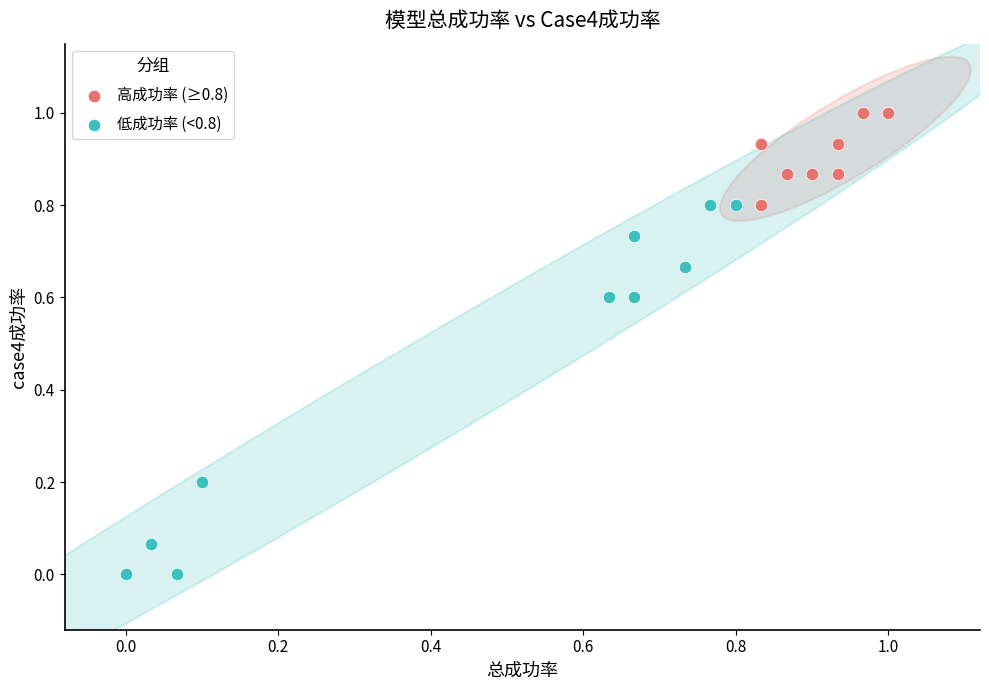

Which series has the largest Y range (max minus min)?

低成功率 (<0.8)